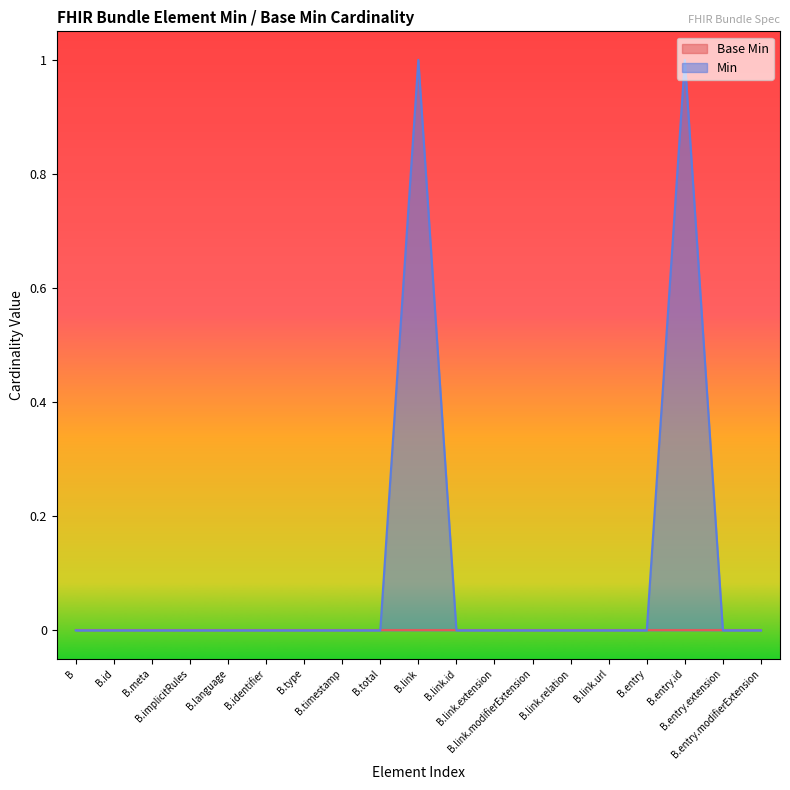

Which series has the largest total across all categories?

Min